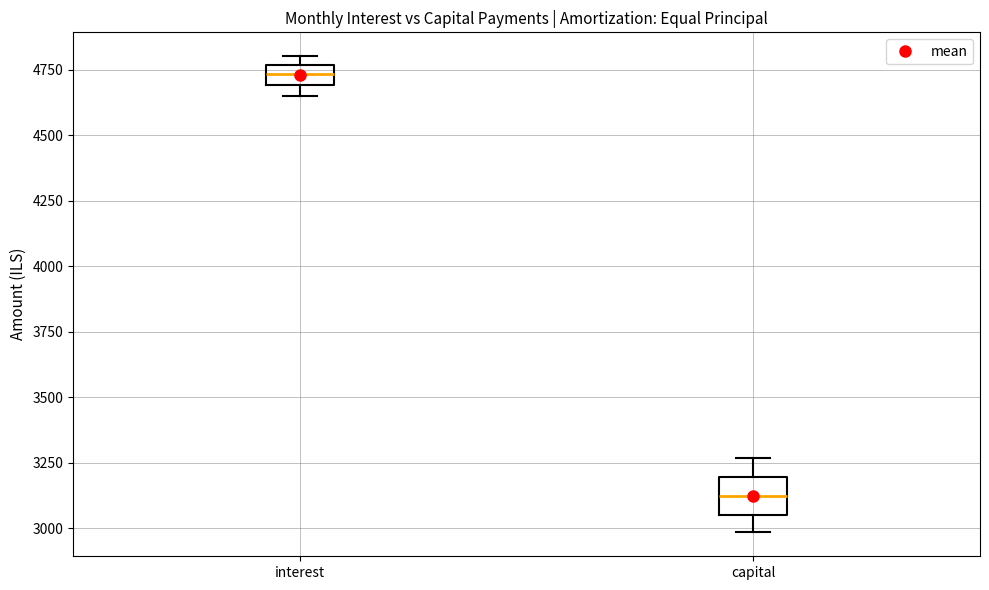

Which box's median line is the lowest?

capital